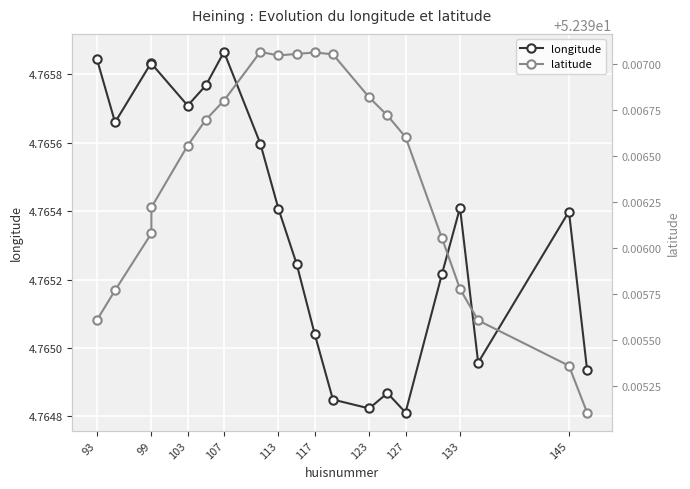

True or false: longitude and latitude cross at least once.

False